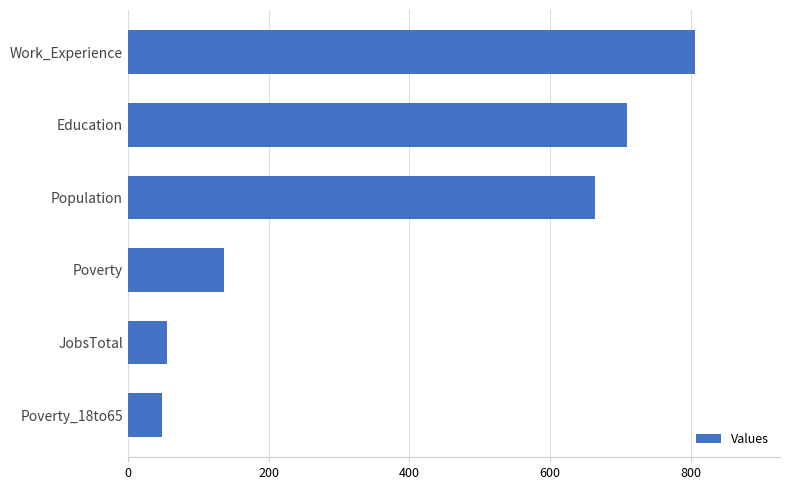

How many data points does each series have?

6